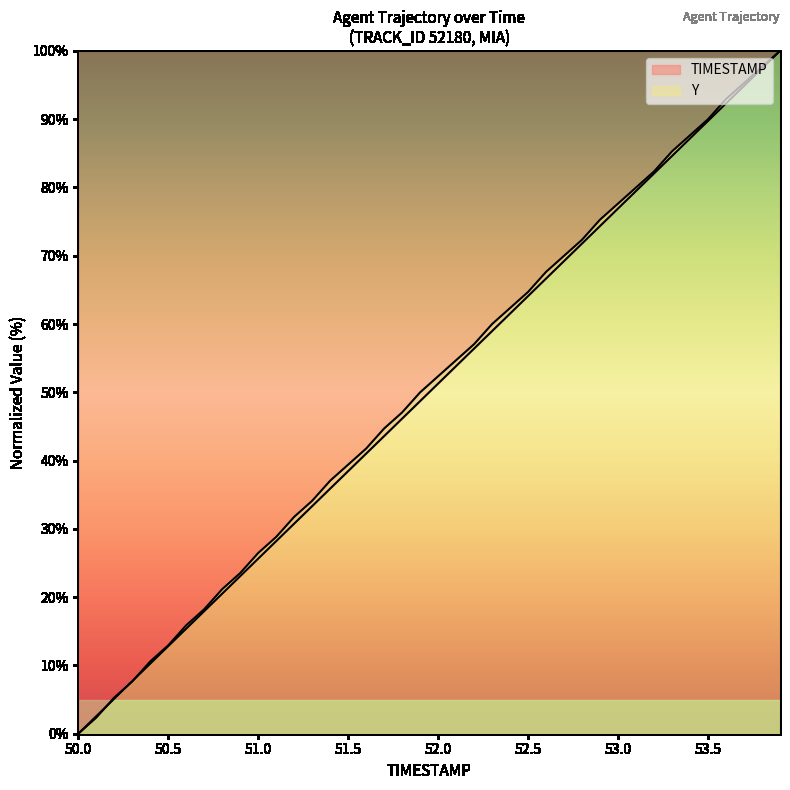

How many lines are shown in the chart?

2